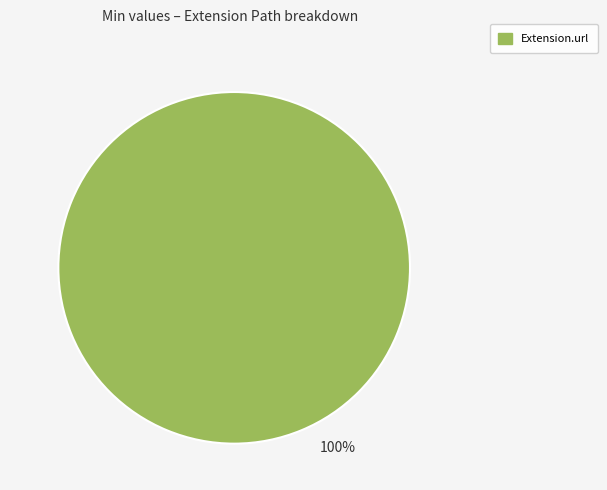

Is there a majority slice in this chart?

Yes